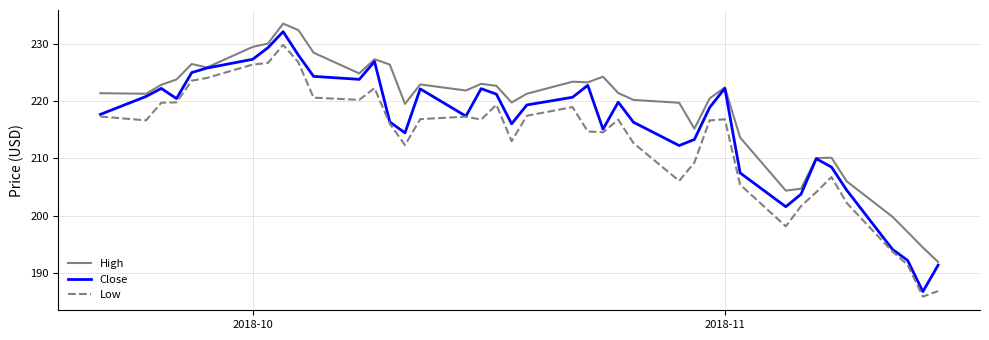

True or false: High and Low cross at least once.

False